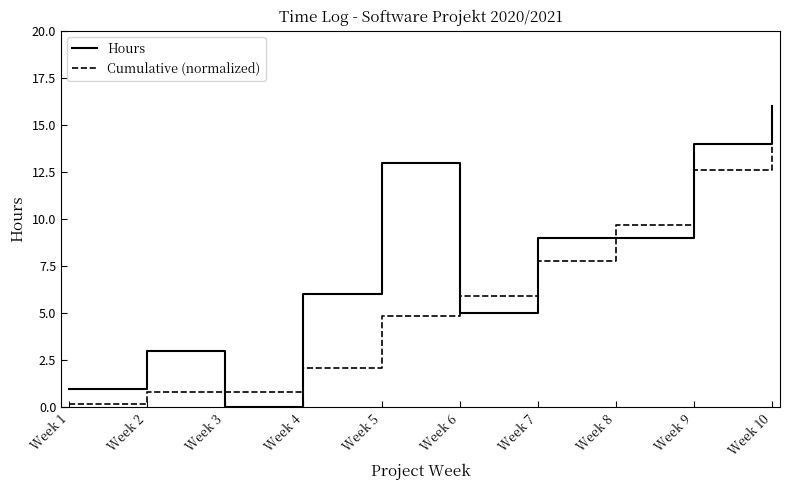

The value of Hours at Week 7 is 5.2. True or false?

False